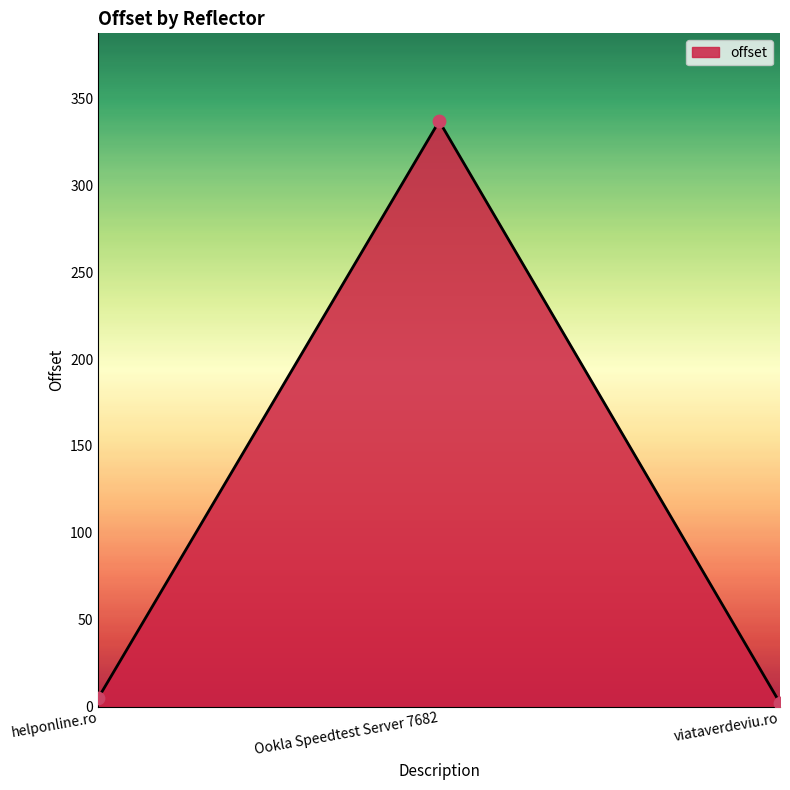

What is the change in value from Ookla Speedtest Server 7682 to viataverdeviu.ro?

-335